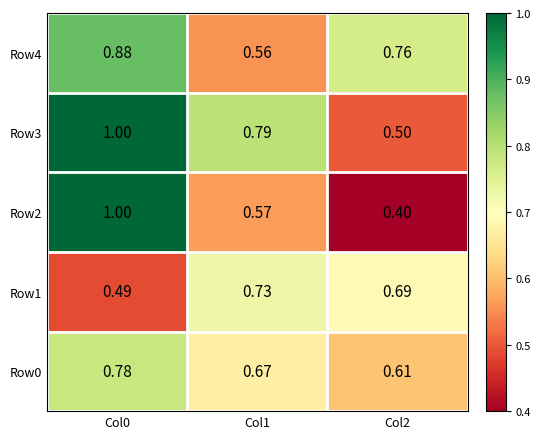

What is the spread (max minus min) of values at Col2?

0.4